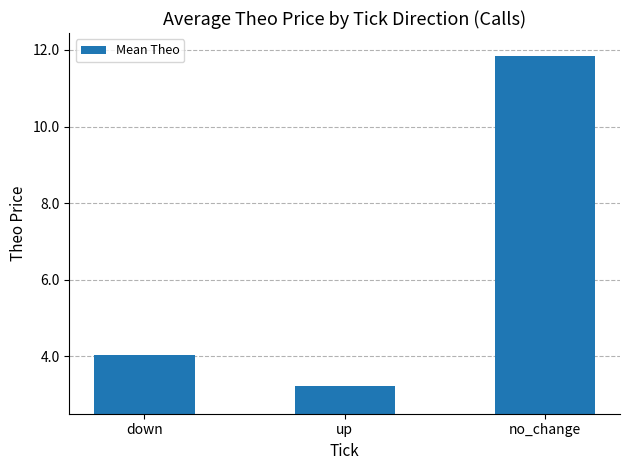

Reading left to right, transcribe all the data shown in this chart.

down=4.0	up=3.2	no_change=11.9